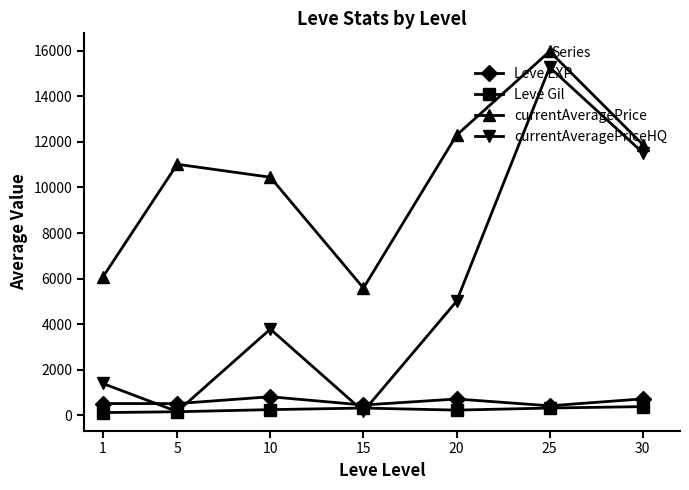

The currentAveragePriceHQ series shows 2364.5 at 1. True or false?

False